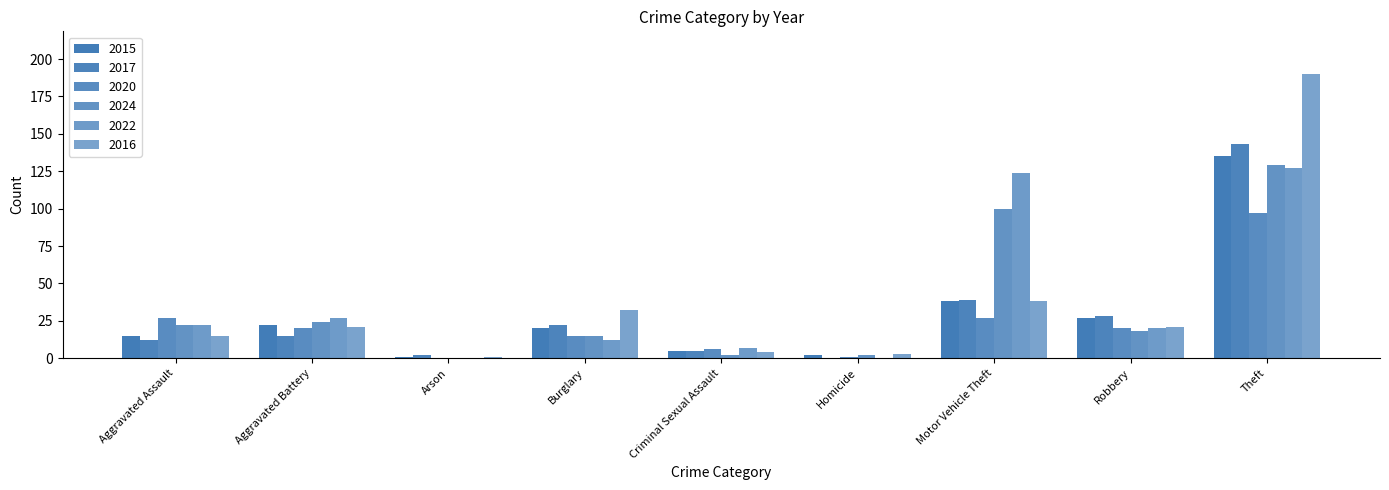

How many groups of bars are there?

9